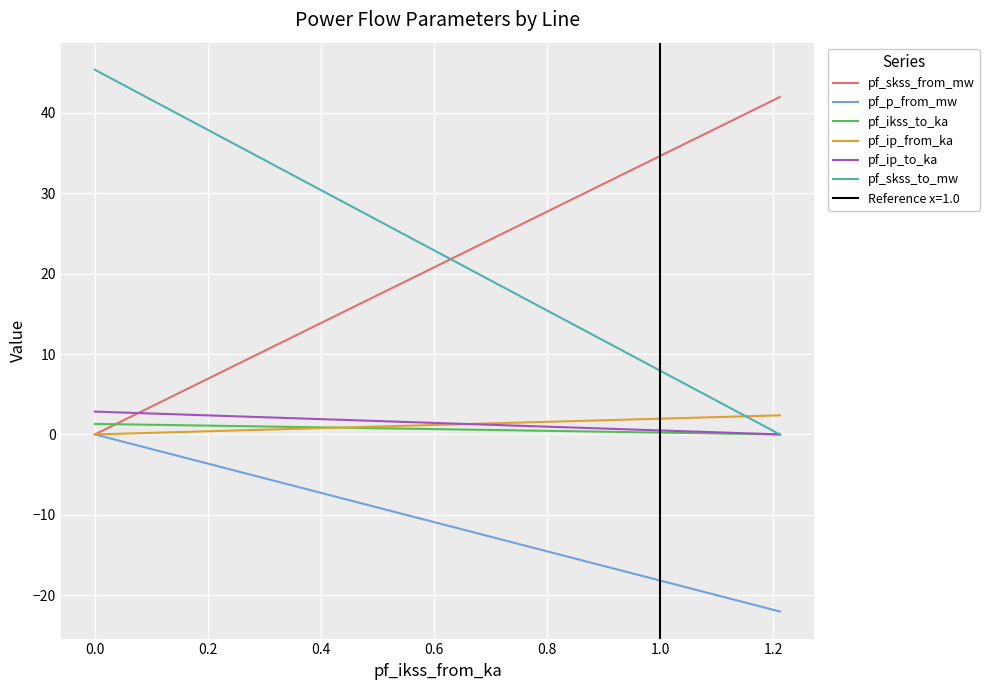

What is the minimum value for pf_p_from_mw?

-22.0